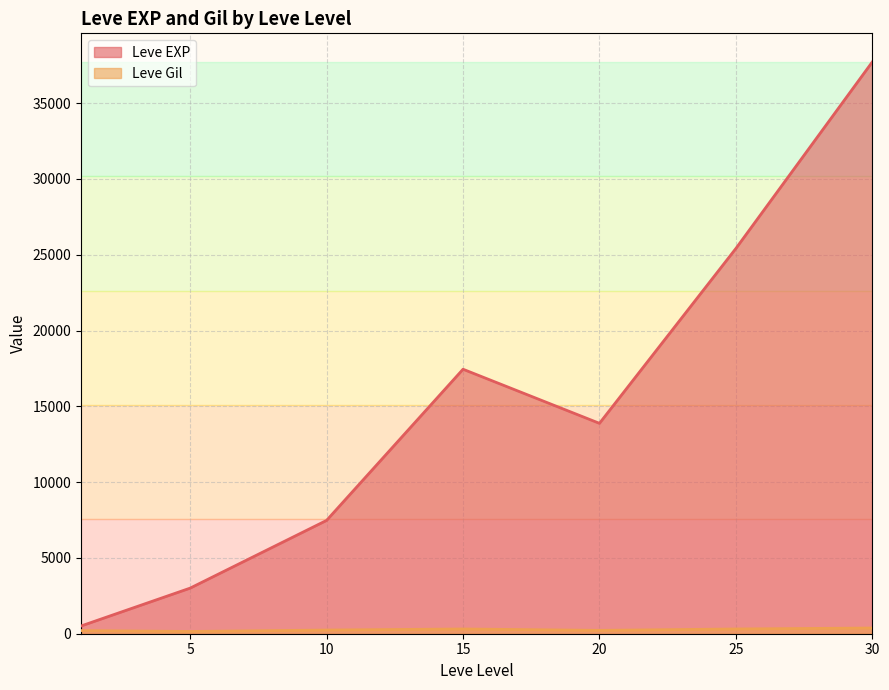

At which category is the sum across all series the highest?

30